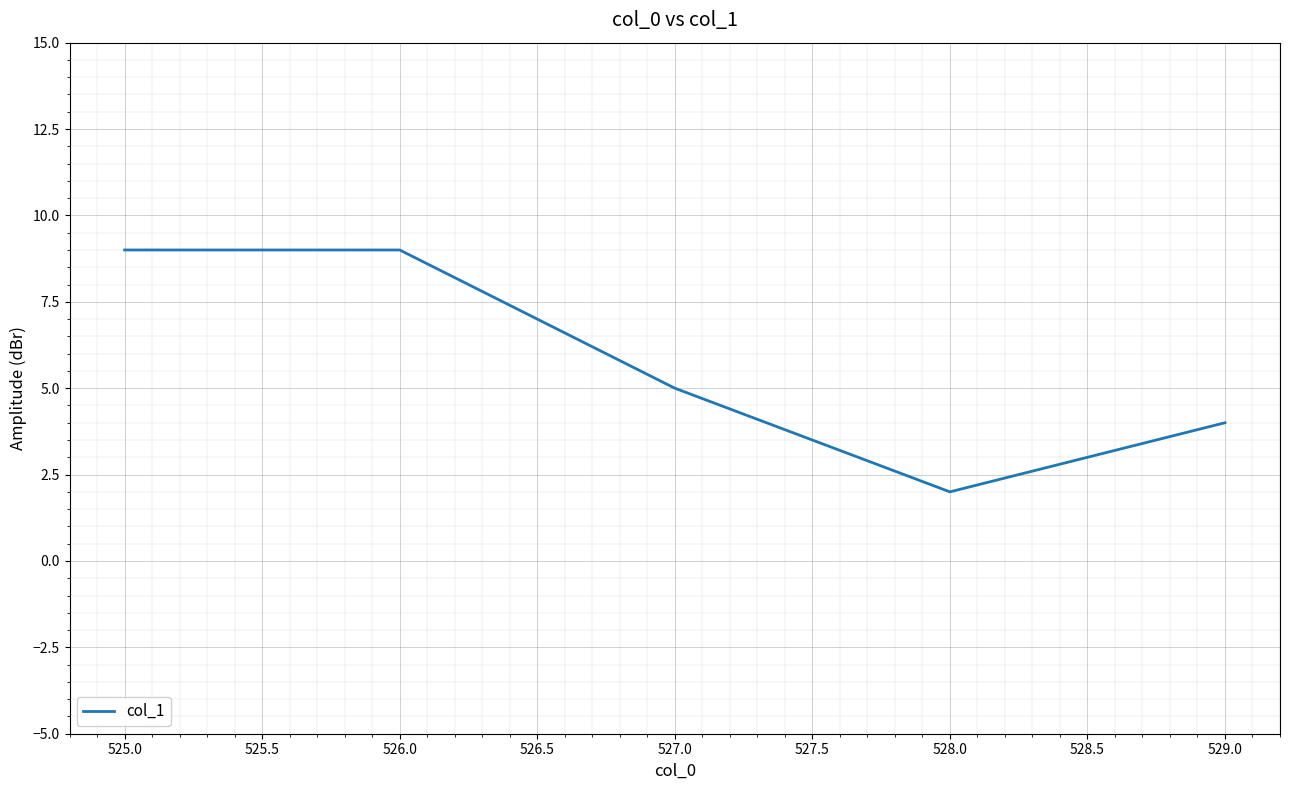

What is the sum of all values?

29